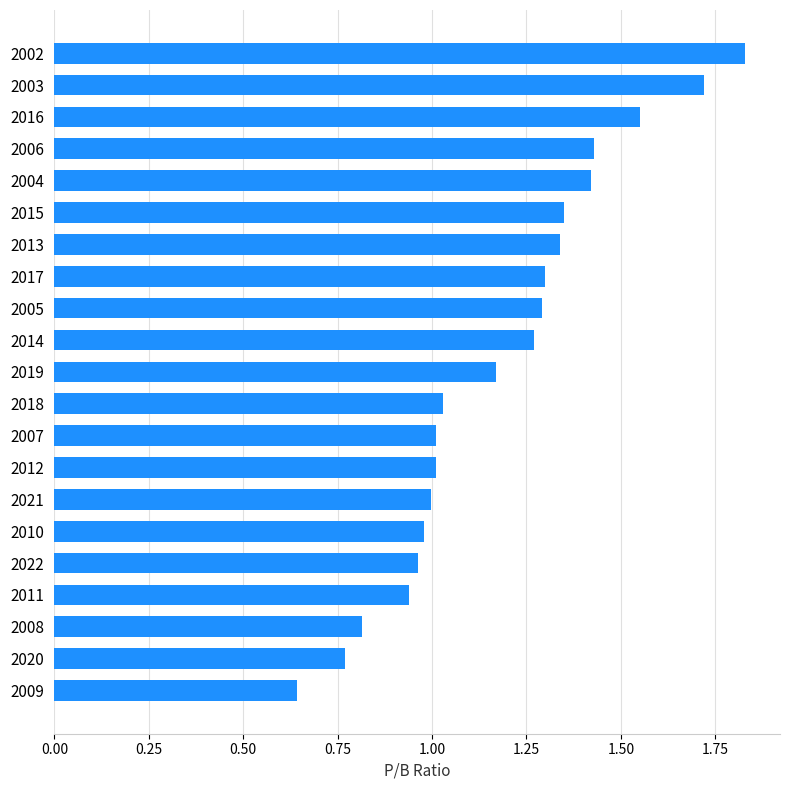

The chart shows a value of 1.0 at 2021. True or false?

True